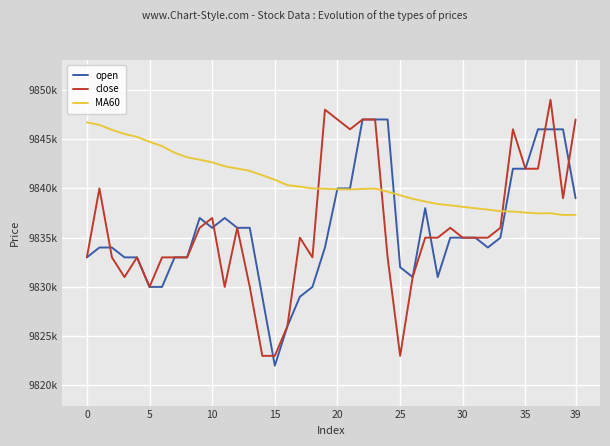

What is the sum of all MA60 values?

393629466.7